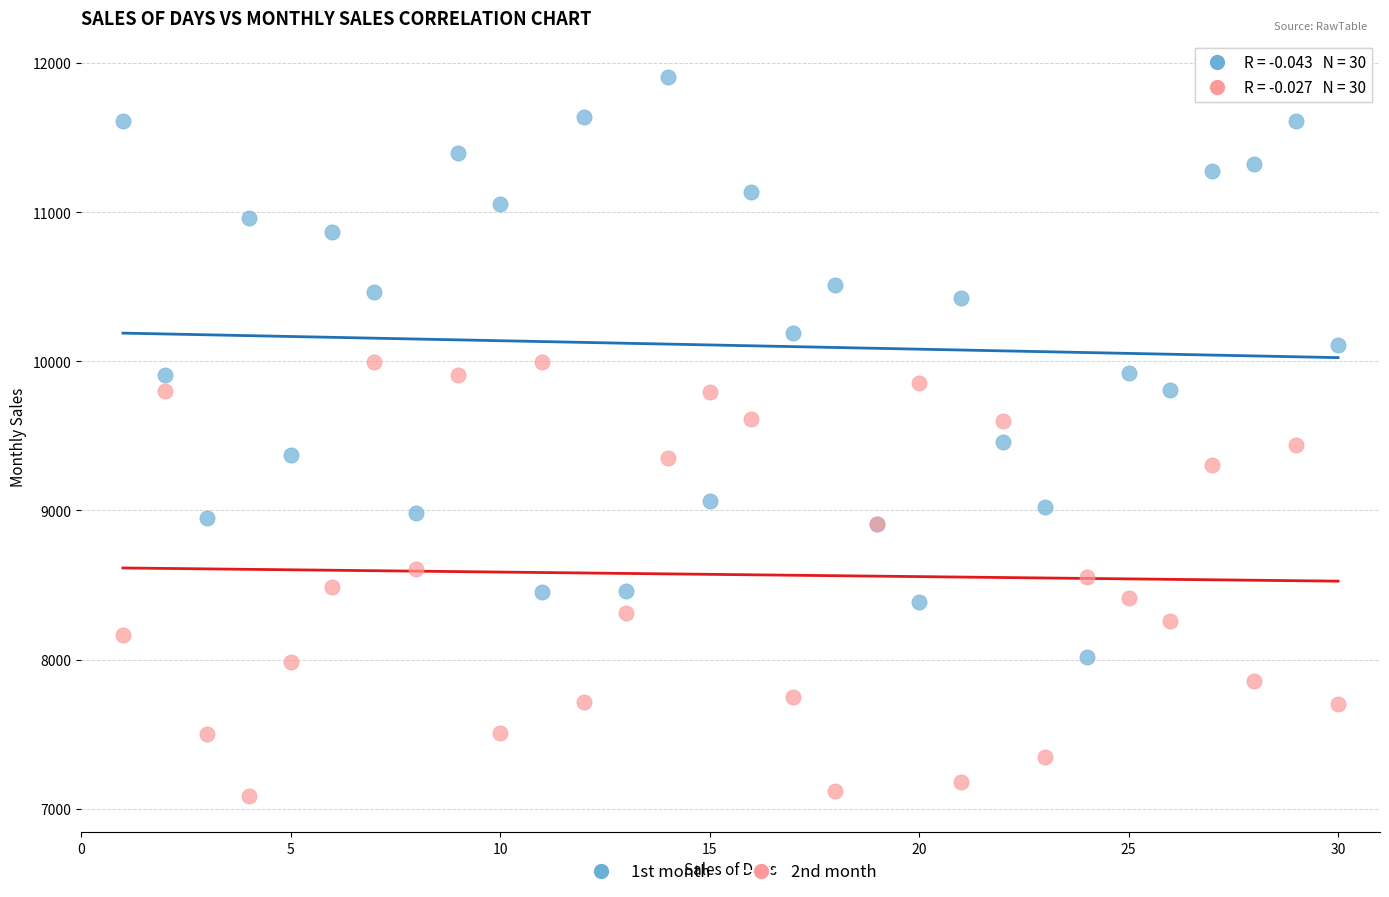

Which series contains the highest Y value?

1st month